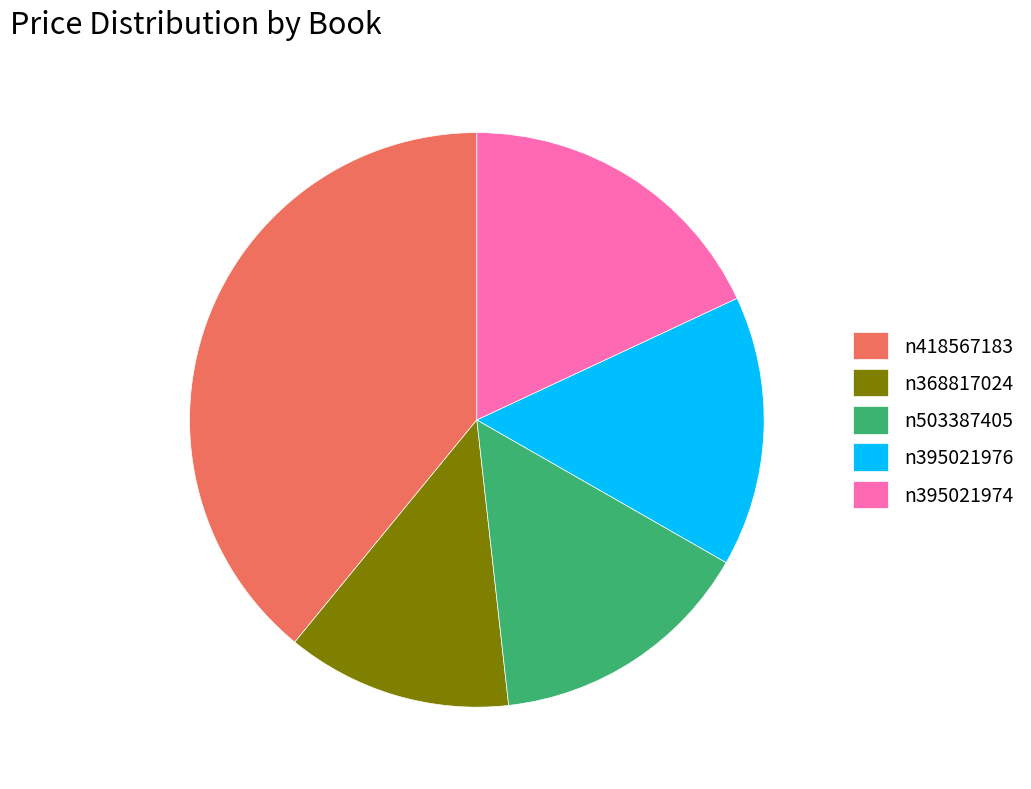

Which category has the biggest portion of the pie?

n418567183